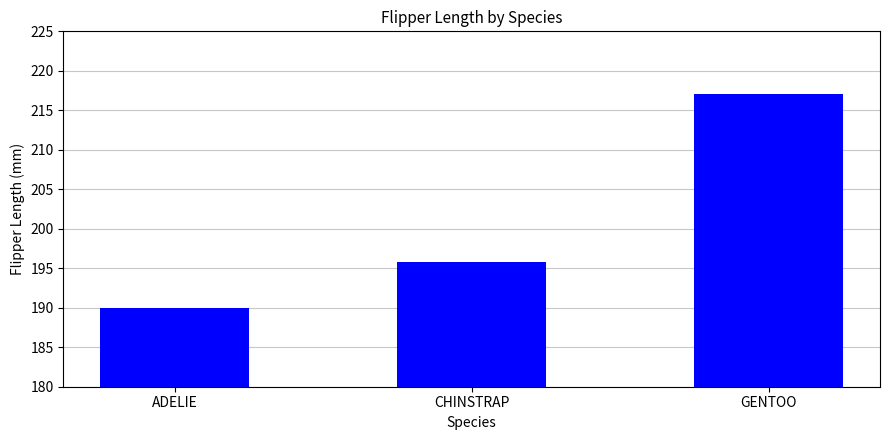

What is the label of the 3rd bar from the right?

ADELIE